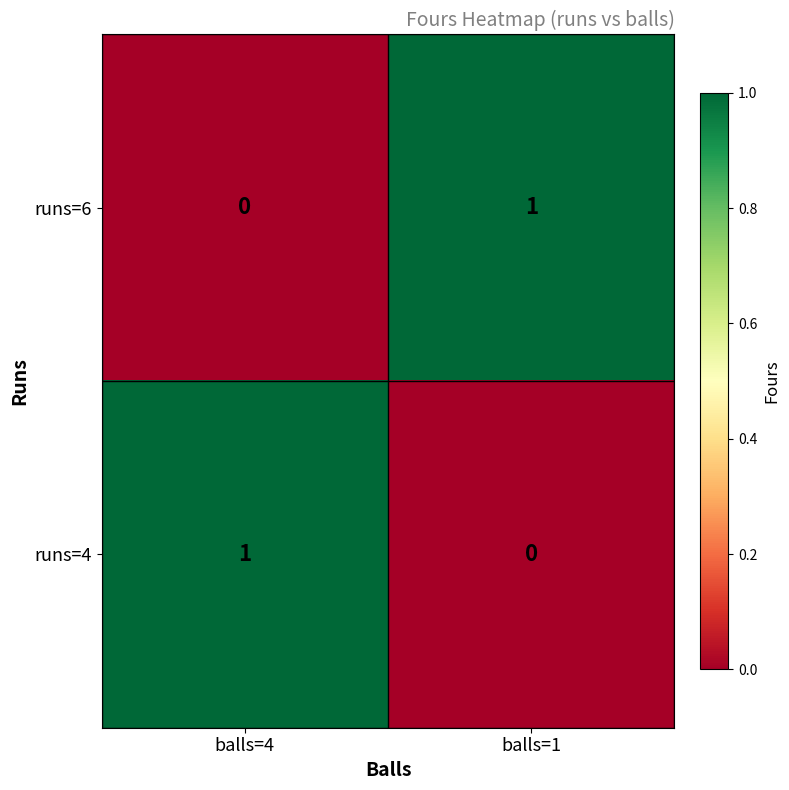

What is the difference between the highest and lowest values at balls=1?

1